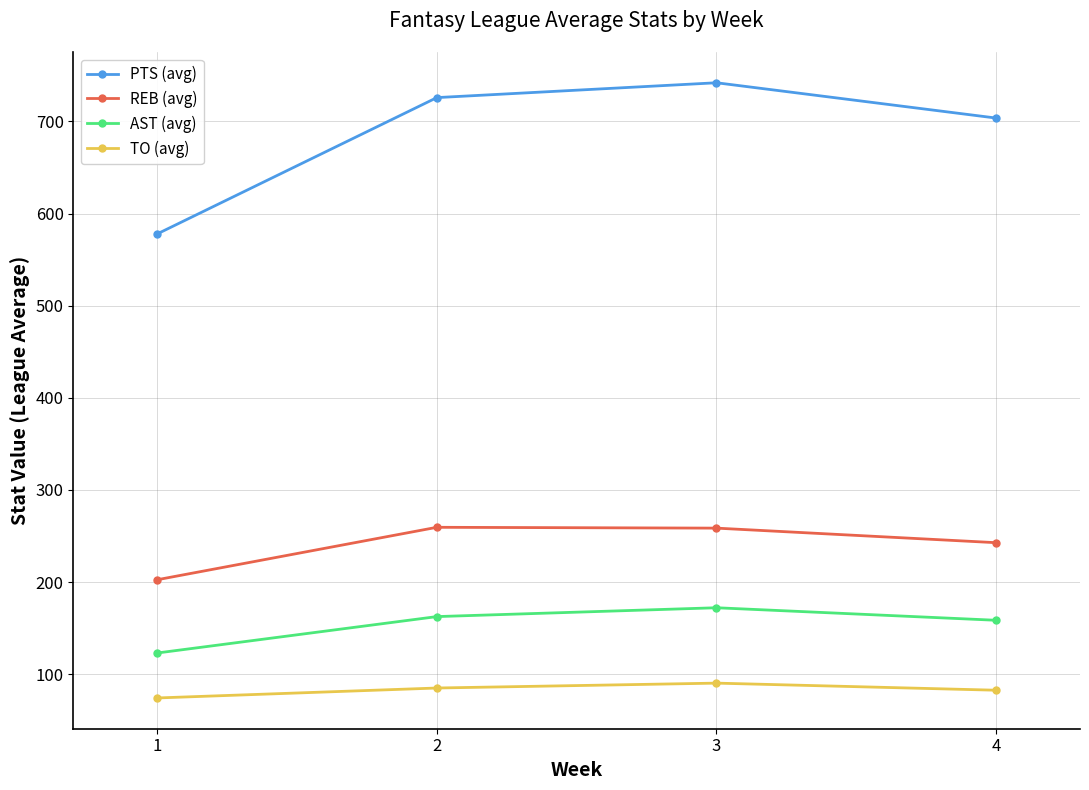

What is the total value across all series at 3?

1263.1